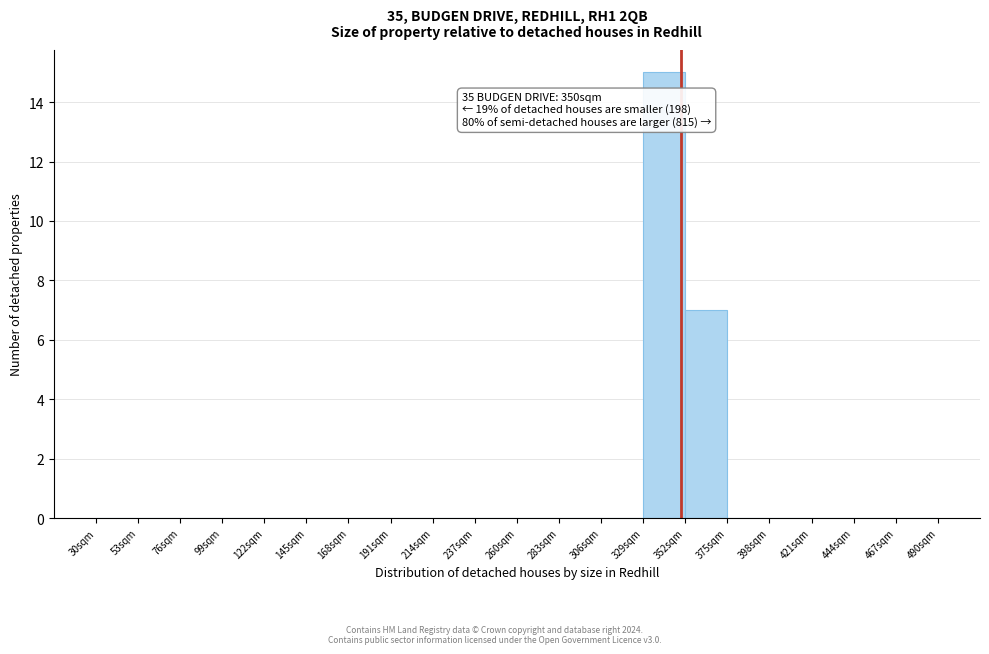

Over which range of the x-axis is the bar tallest?

329 to 352